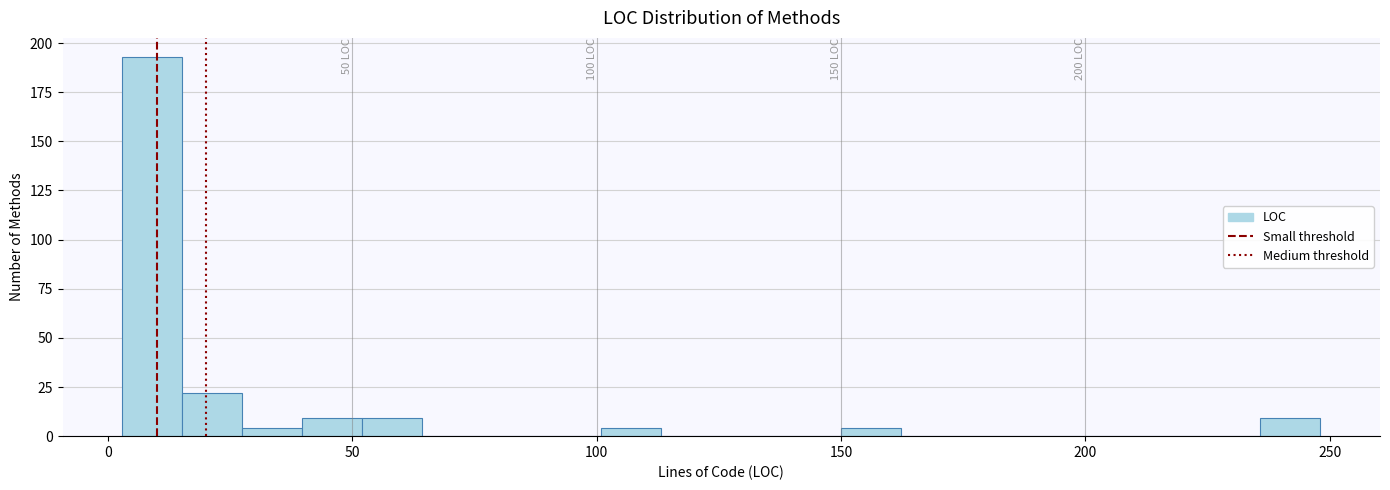

Around what value on the x-axis is the tallest bar? Give the approximate position of its centre, as read against the axis.

10